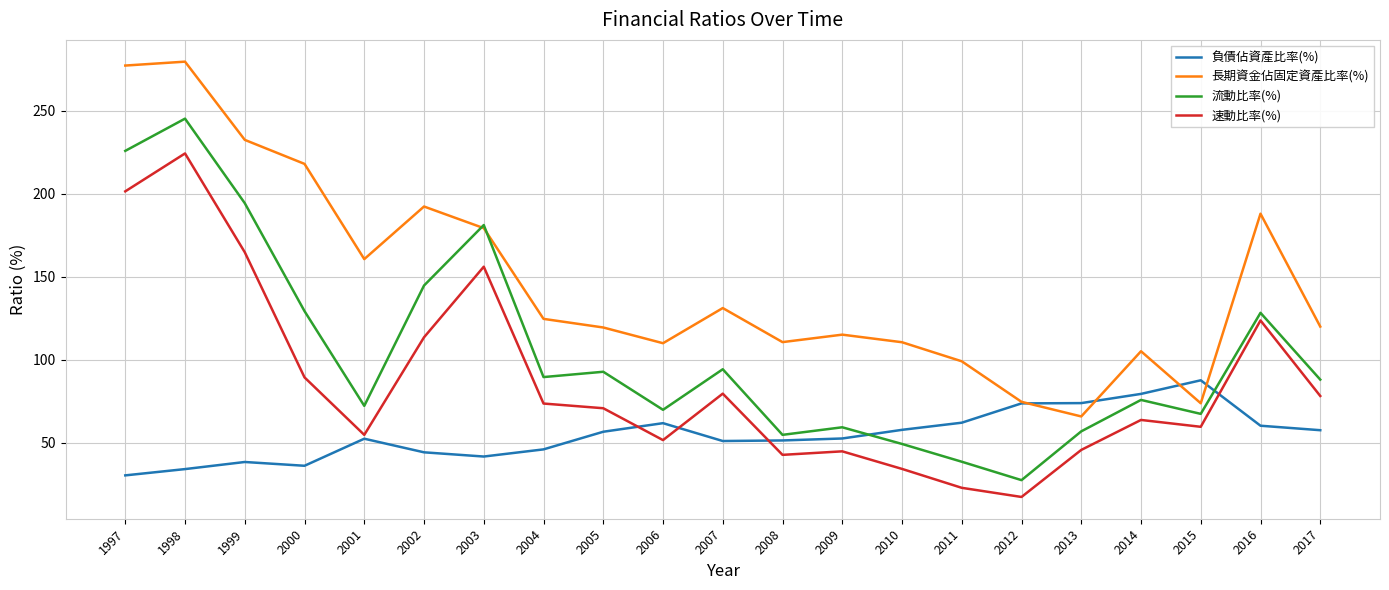

Where do 負債佔資產比率(%) and 流動比率(%) first cross each other?

2009 and 2010